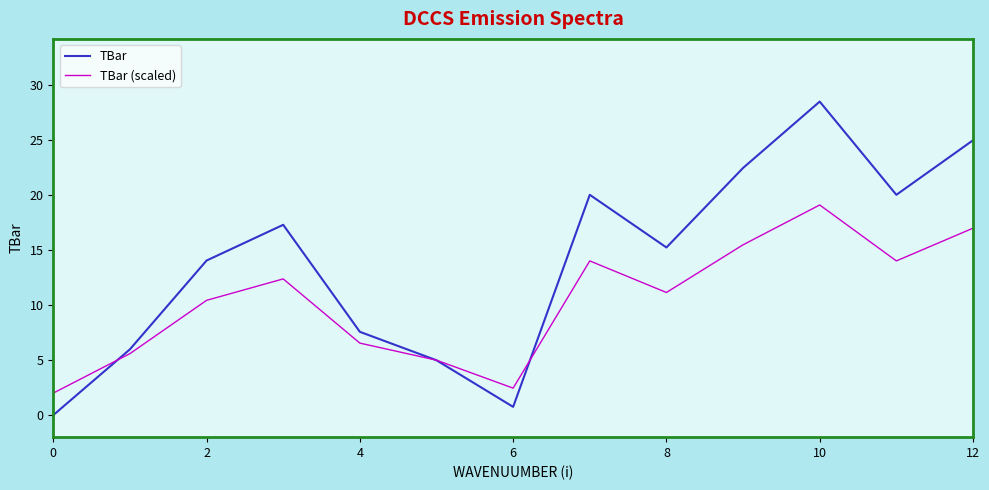

Rank the series by their maximum value, from highest to lowest.

TBar, TBar (scaled)